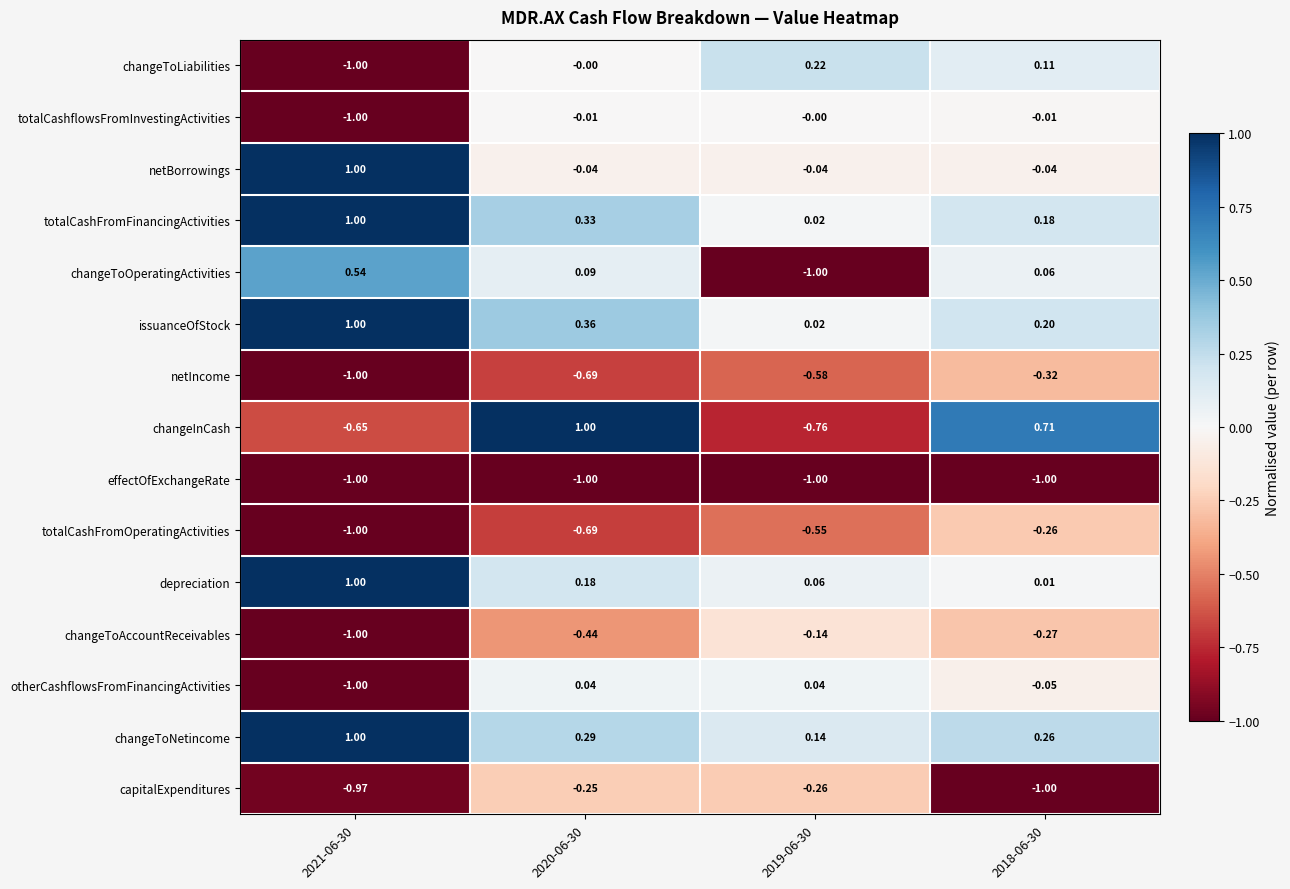

Which series has the largest total across all categories?

changeToNetincome